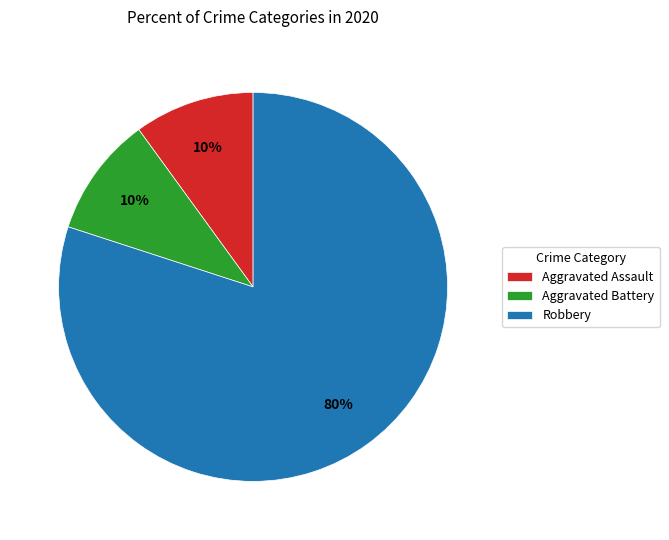

To the nearest percent, what is the difference between the largest and smallest slice percentages?

70%